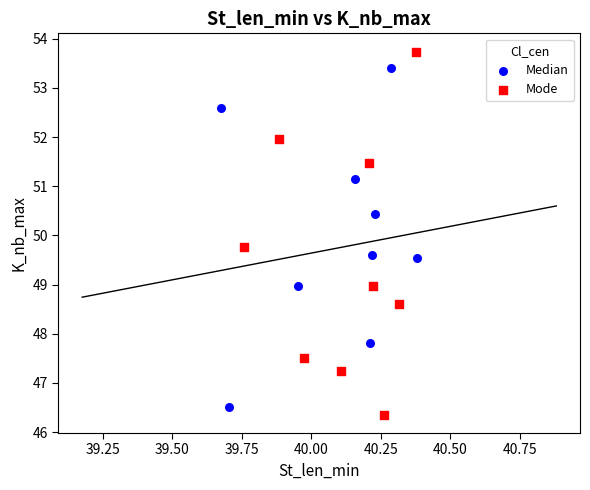

Which series has the widest spread of Y values?

Mode